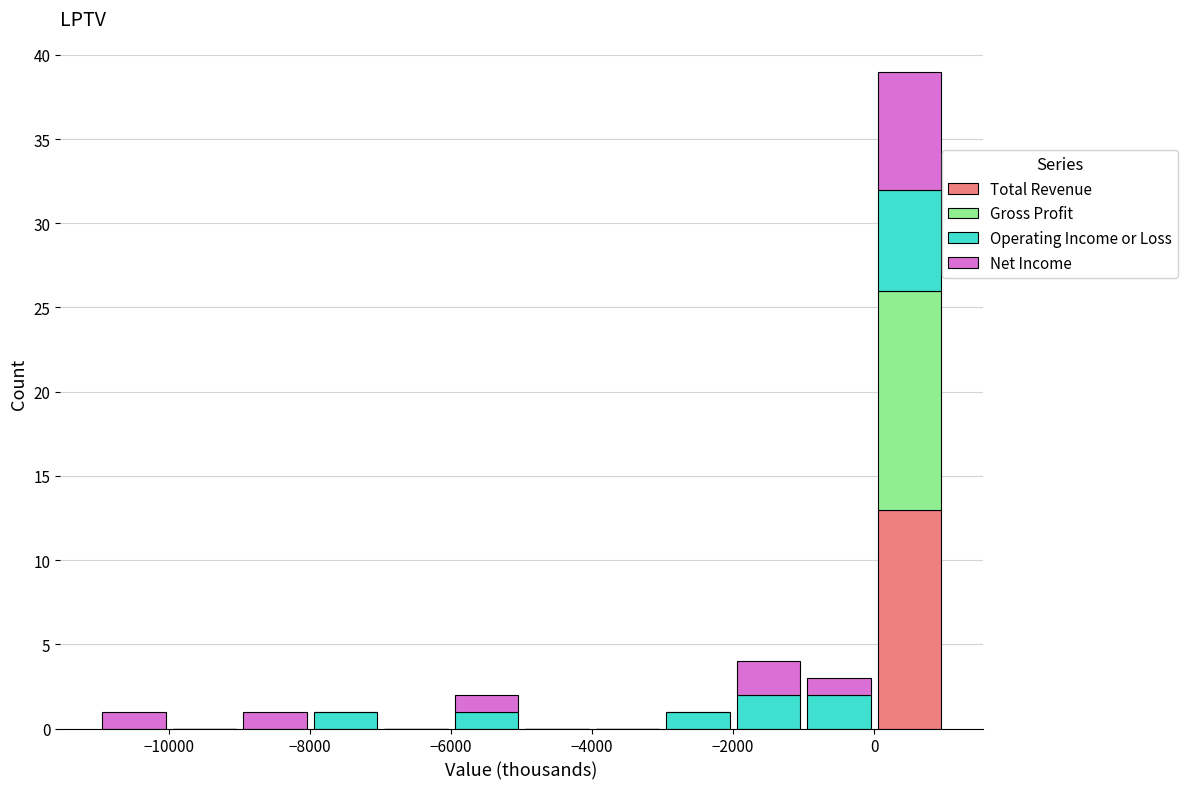

Reading left to right, transcribe this chart: for each stacked bar, give the range it covers on the x-axis and its total height. The values are not printed on the chart, so give them approximately, as read against the axis.

-11000 to -10000: 1
-10000 to -9000: 0
-9000 to -8000: 1
-8000 to -7000: 1
-7000 to -6000: 0
-6000 to -5000: 2
-5000 to -4000: 0
-4000 to -3000: 0
-3000 to -2000: 1
-2000 to -1000: 4
-1000 to 0: 3
0 to 1000: 39